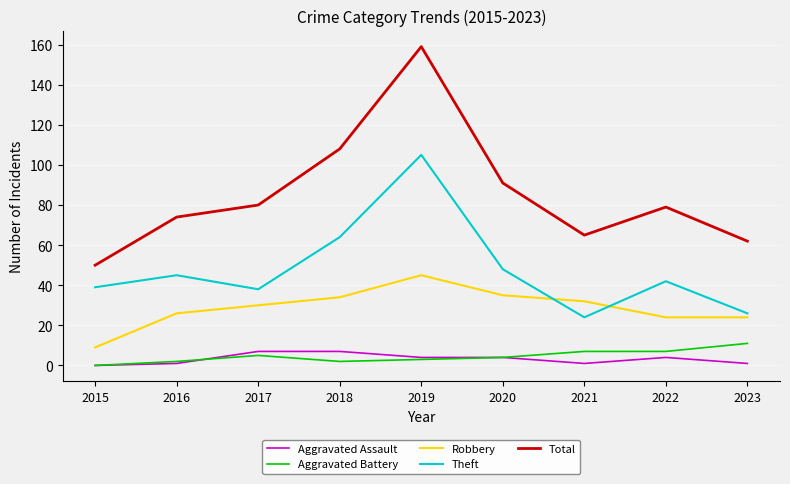

Which series has the largest range (max minus min)?

Total